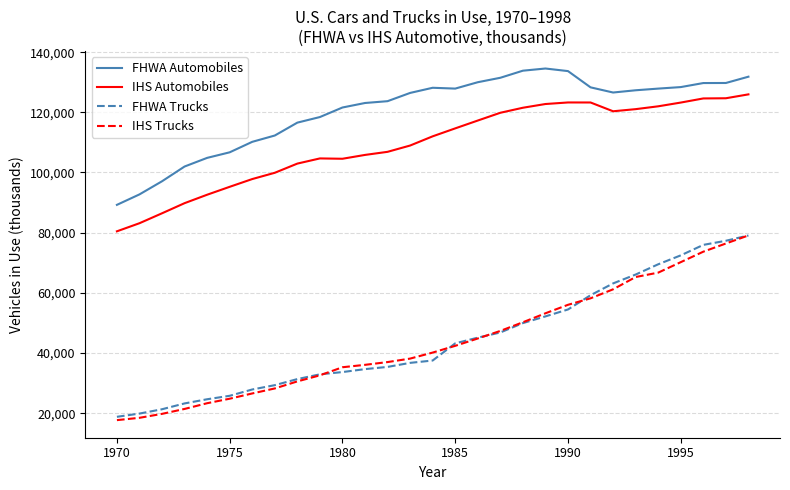

True or false: IHS Automobiles and IHS Trucks cross at least once.

False